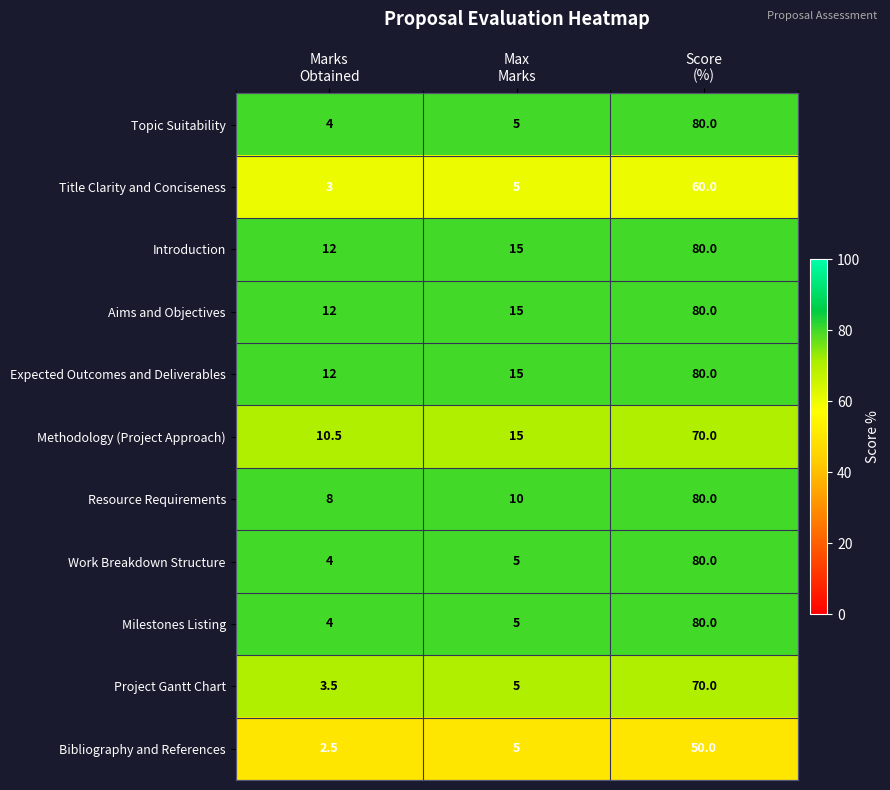

What is the spread (max minus min) of values at Marks
Obtained?

9.5